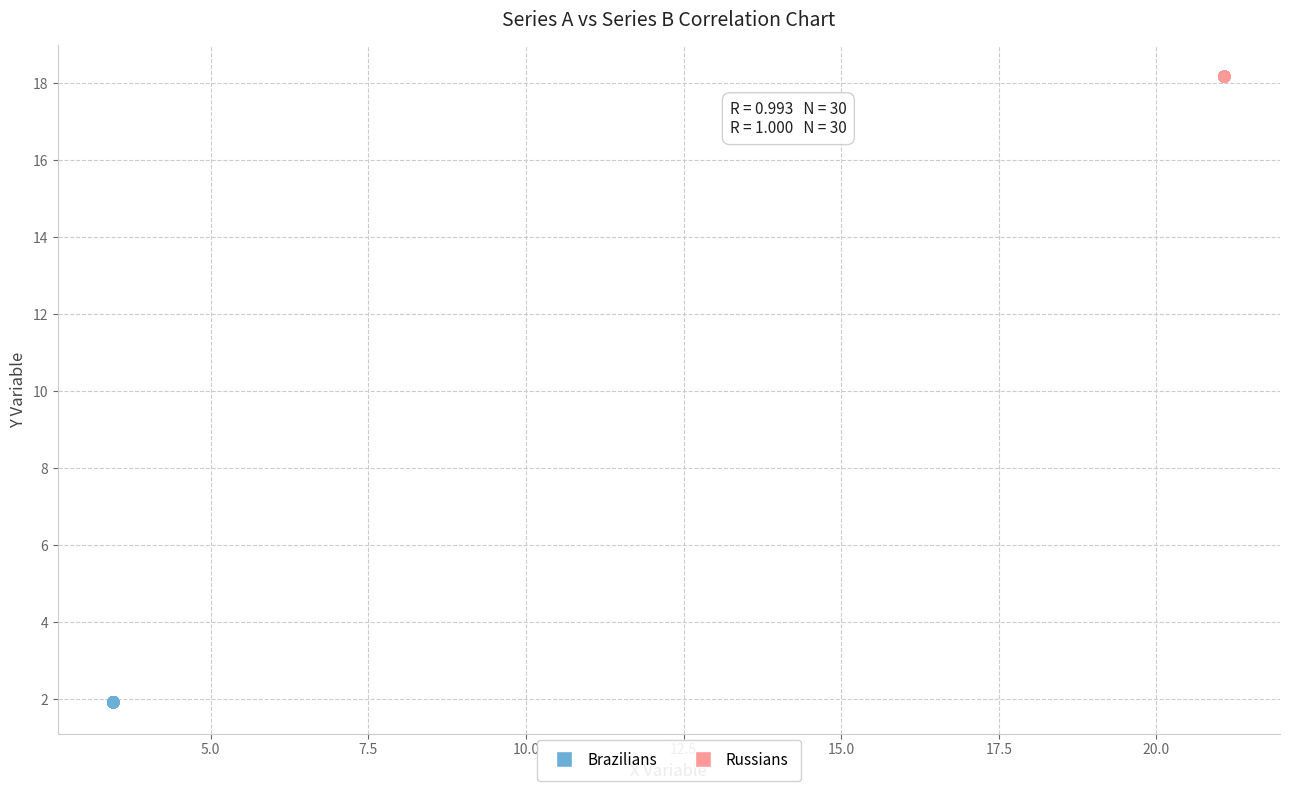

Which series reaches the maximum Y coordinate?

Russians